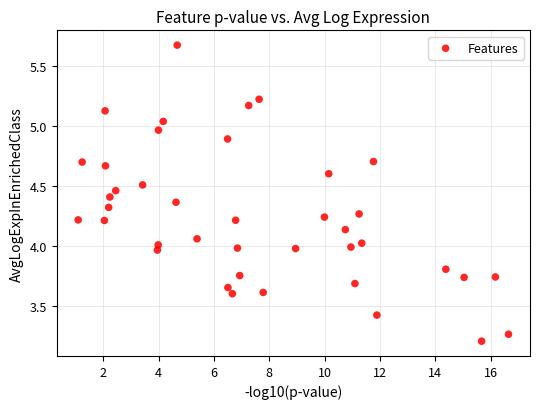

What is the range of Y values (max minus min)?

2.5